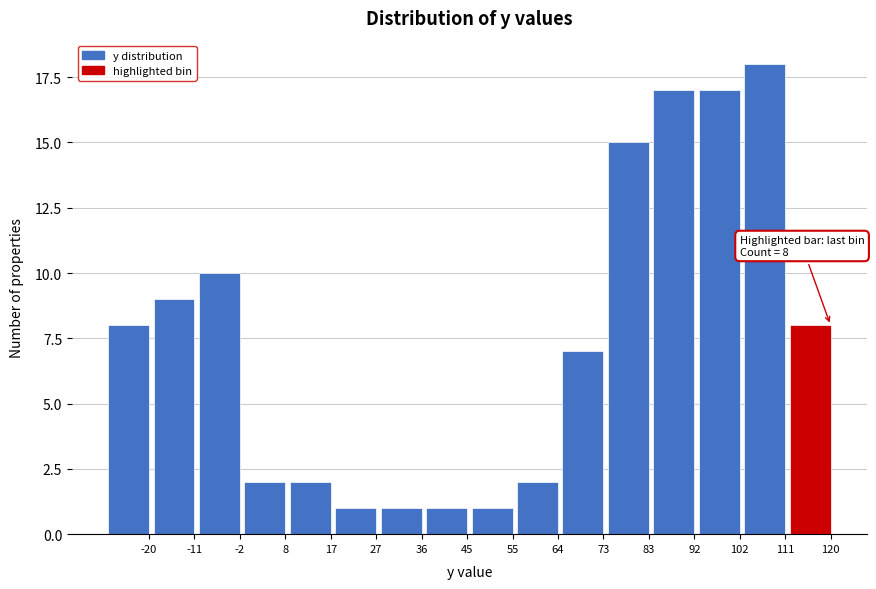

Reading left to right, transcribe all the data shown in this chart.

8	9	10	2	2	1	1	1	1	2	7	15	17	17	18	8